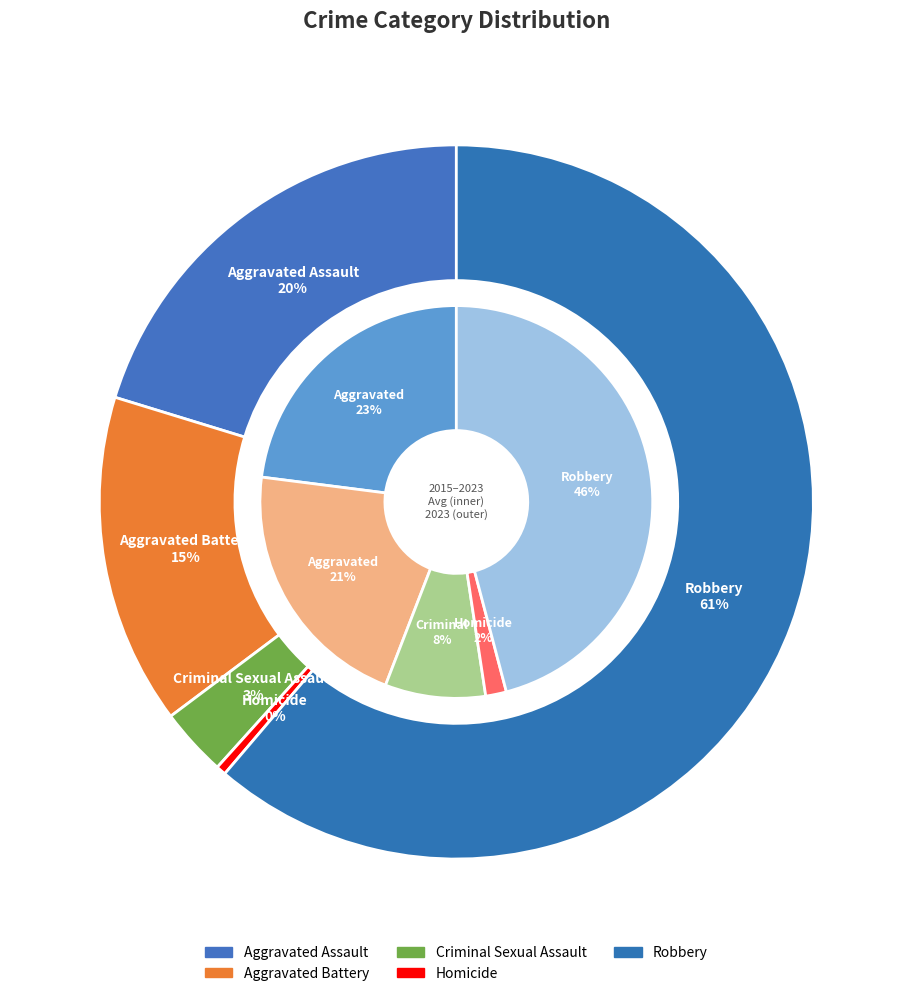

Between 5 and Criminal Sexual Assault, which is larger?

Criminal Sexual Assault